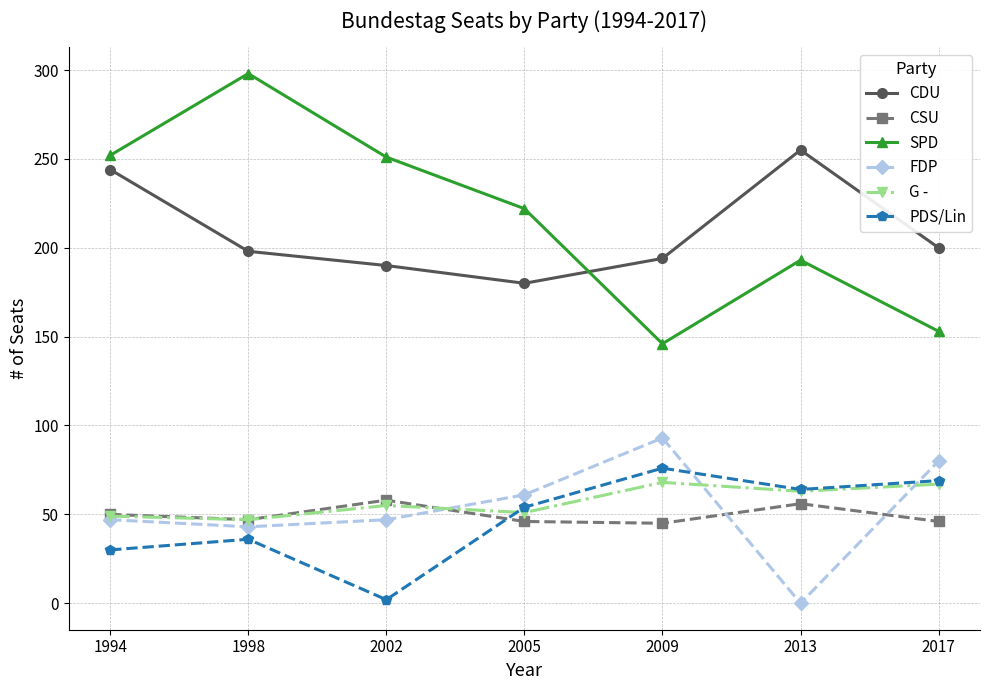

What is the difference between the maximum and minimum values in the FDP series?

93